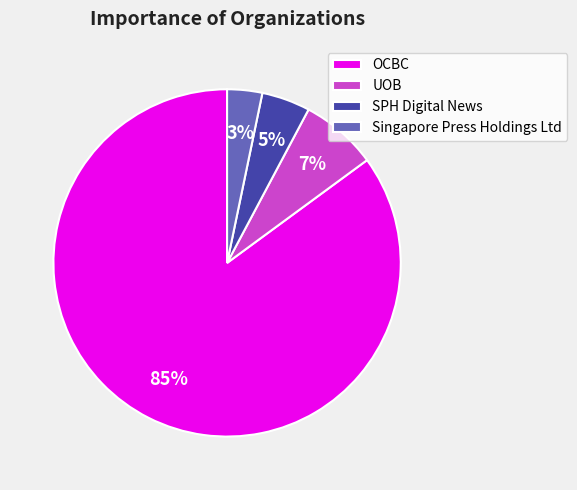

Which has a higher value, OCBC or UOB?

OCBC